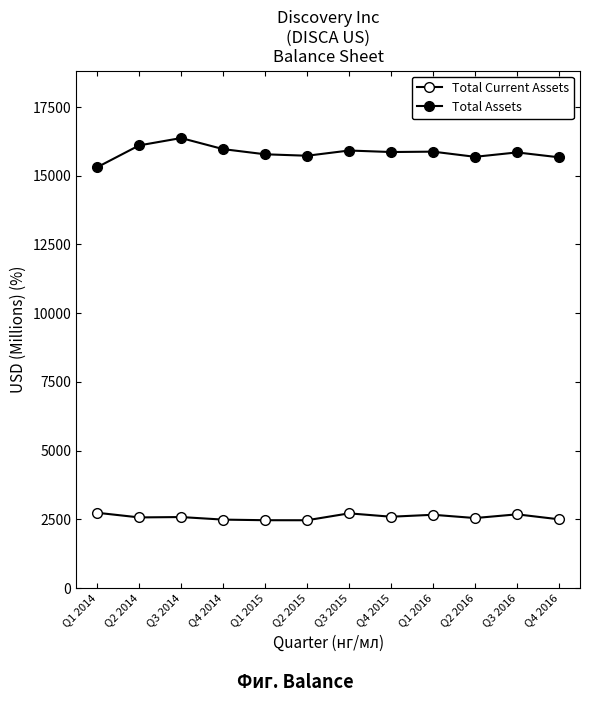

What is the difference between the Total Assets values at Q1 2014 and Q2 2014?

794